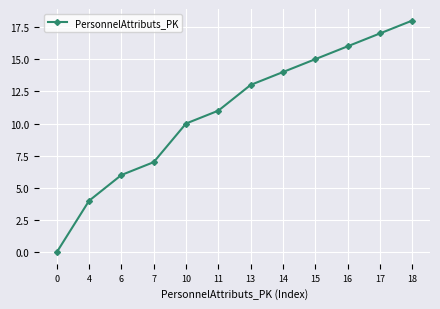

What is the ratio of the value at 11 to the value at 16?

0.7